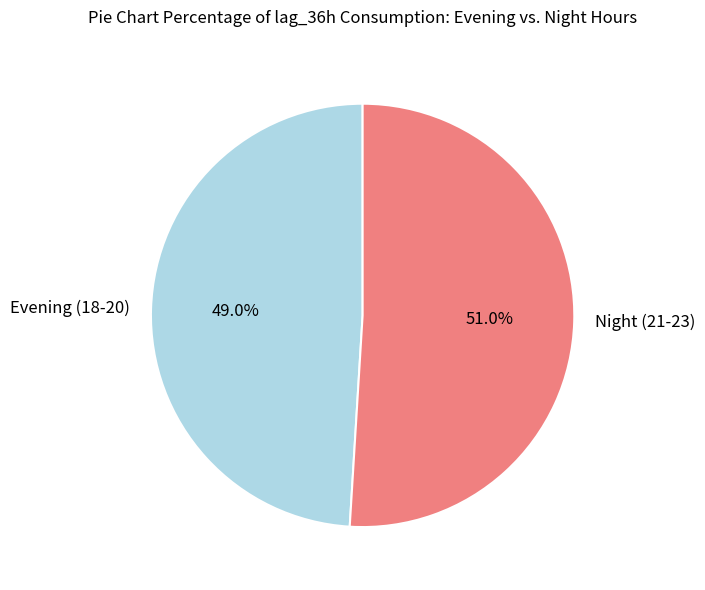

What is the ratio of the value at Evening (18-20) to the value at Night (21-23)?

1.0